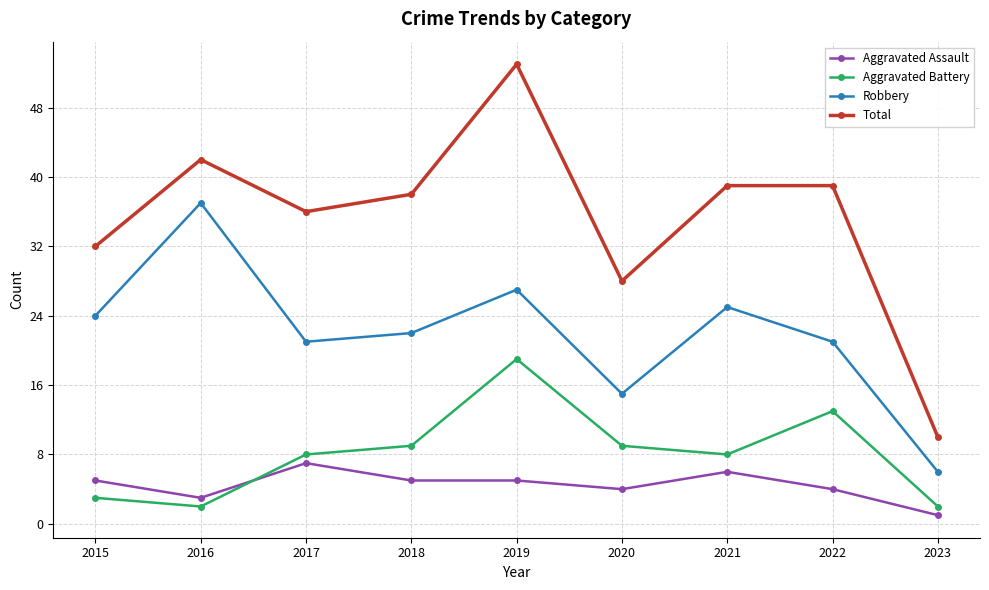

How many lines are shown in the chart?

4